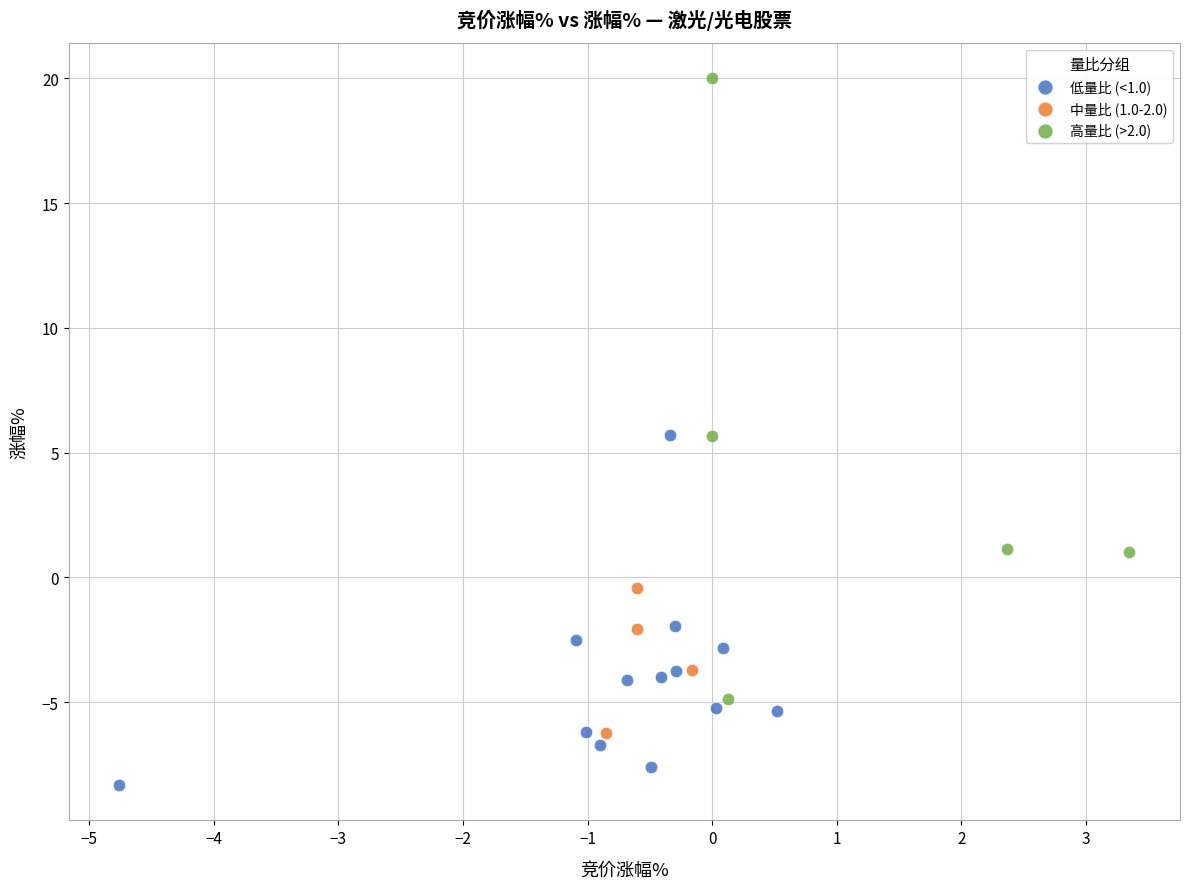

What are all the series names shown in the legend?

低量比 (<1.0), 中量比 (1.0-2.0), 高量比 (>2.0)